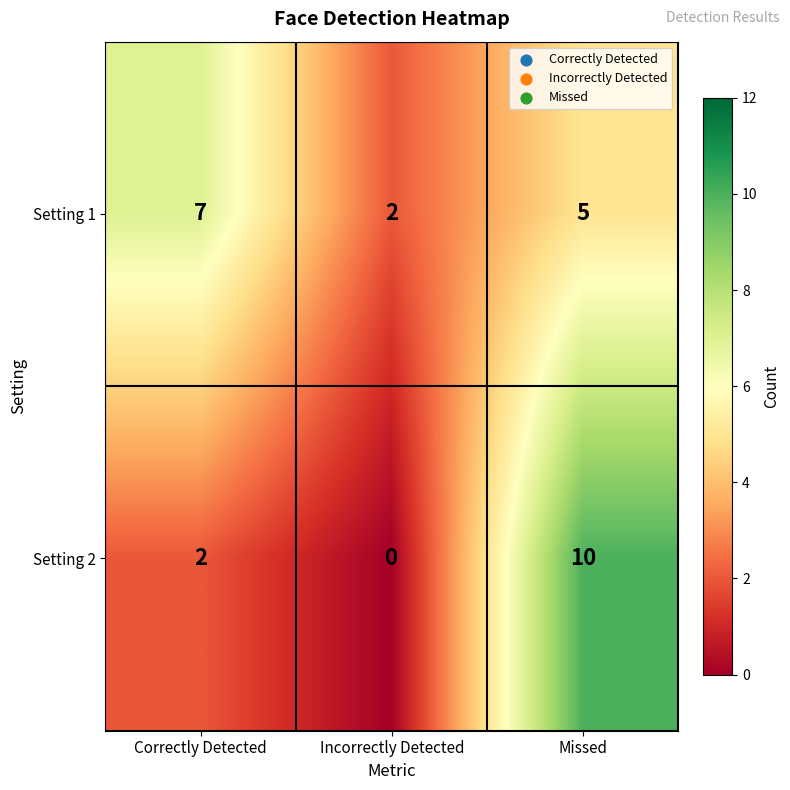

What is the total value across all series at Missed?

15